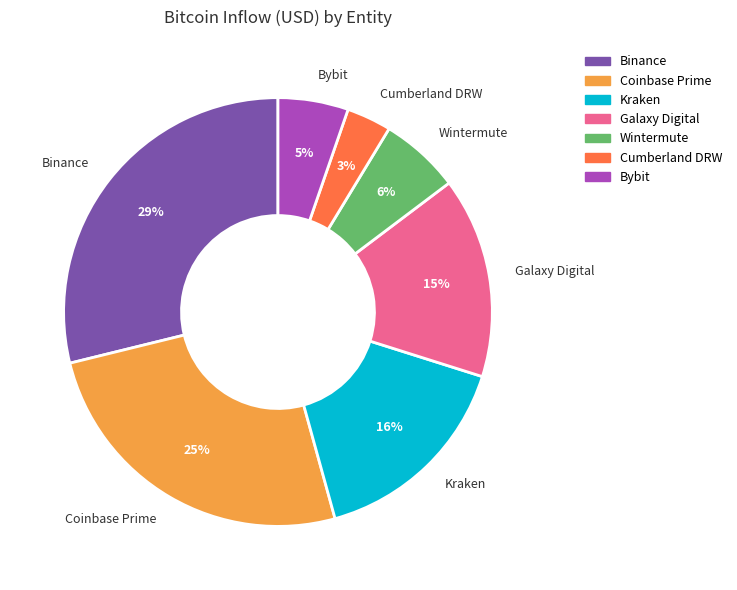

What is the largest slice in the pie chart?

Binance